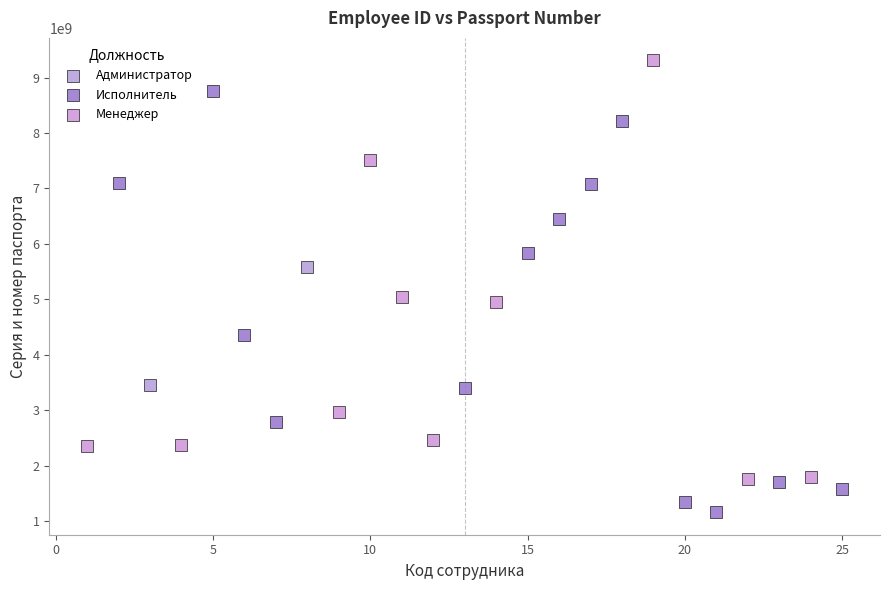

Which series reaches the minimum Y coordinate?

Исполнитель